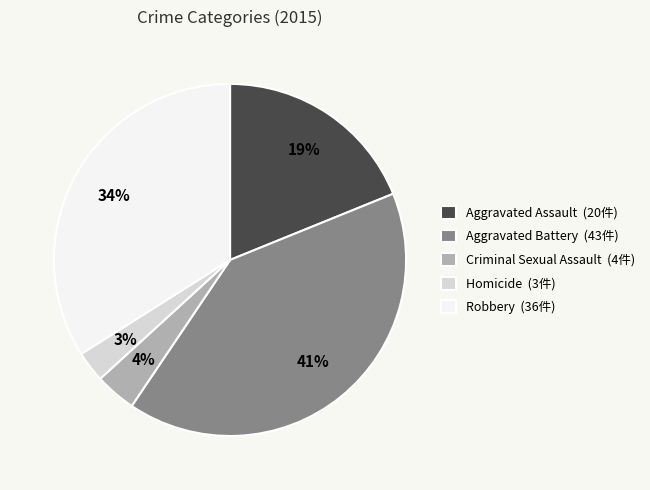

Is there a majority slice in this chart?

No